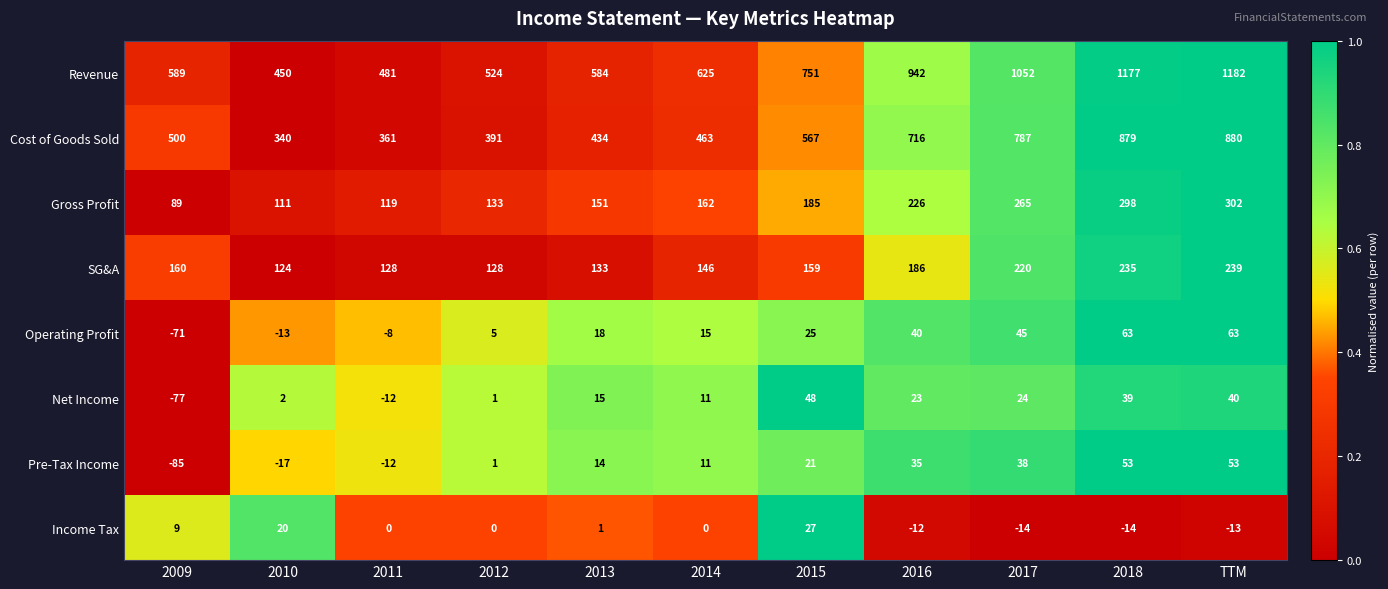

At how many categories does at least one series exceed 0?

11